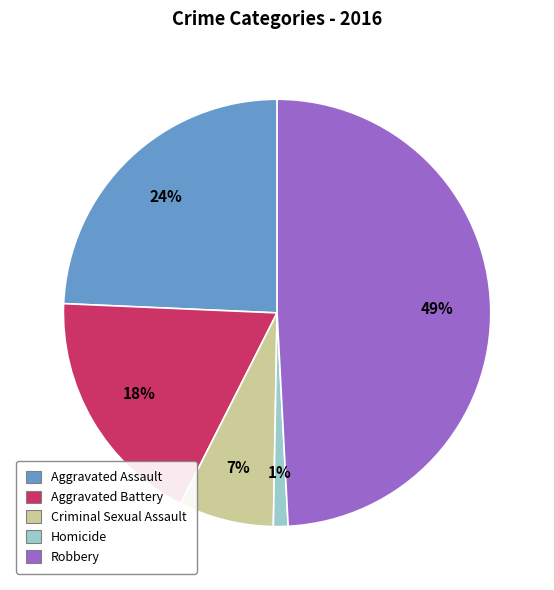

To the nearest percent, what is the difference between the largest and smallest slice percentages?

48%